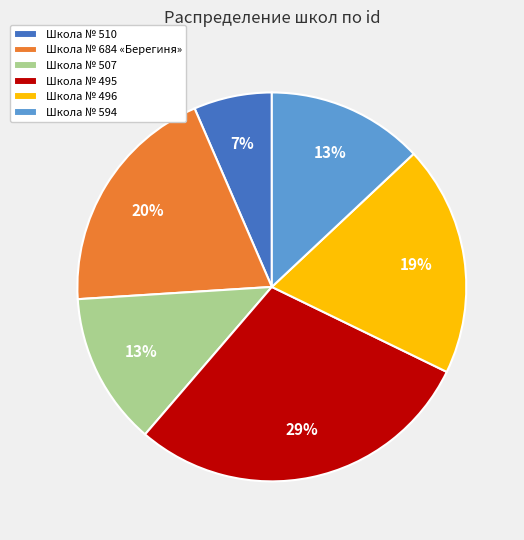

Is there a majority slice in this chart?

No